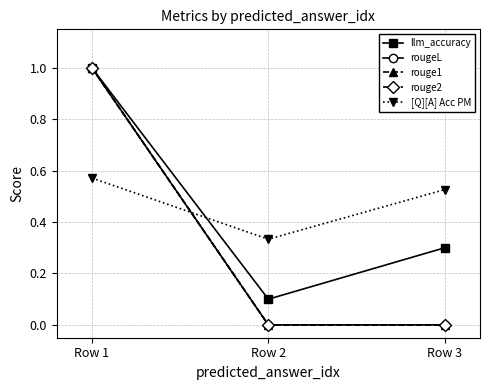

Is this an area chart (filled region under the line)?

No